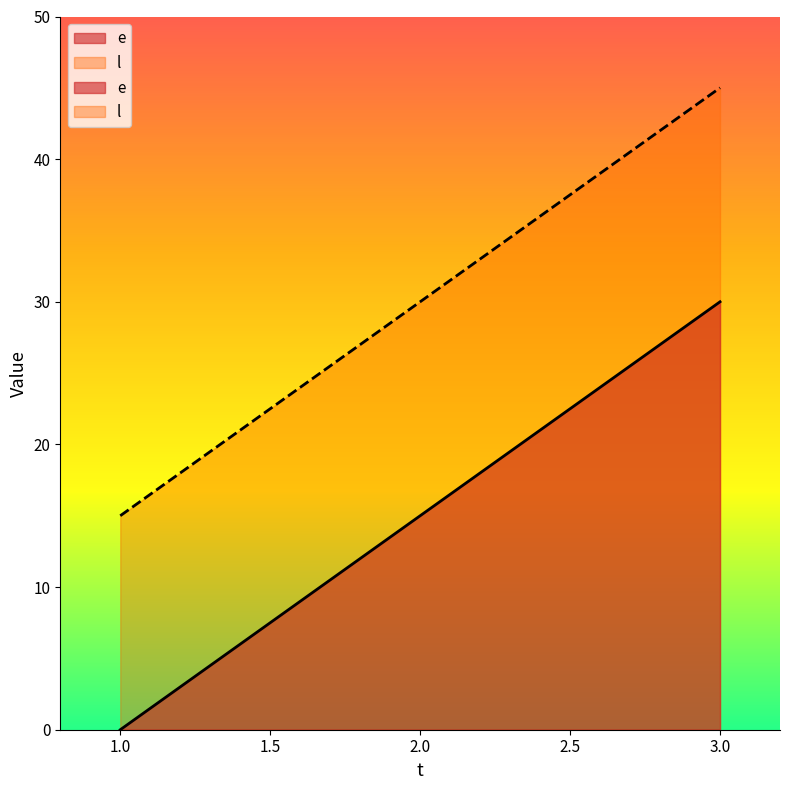

What is the highest value of the e series?

30